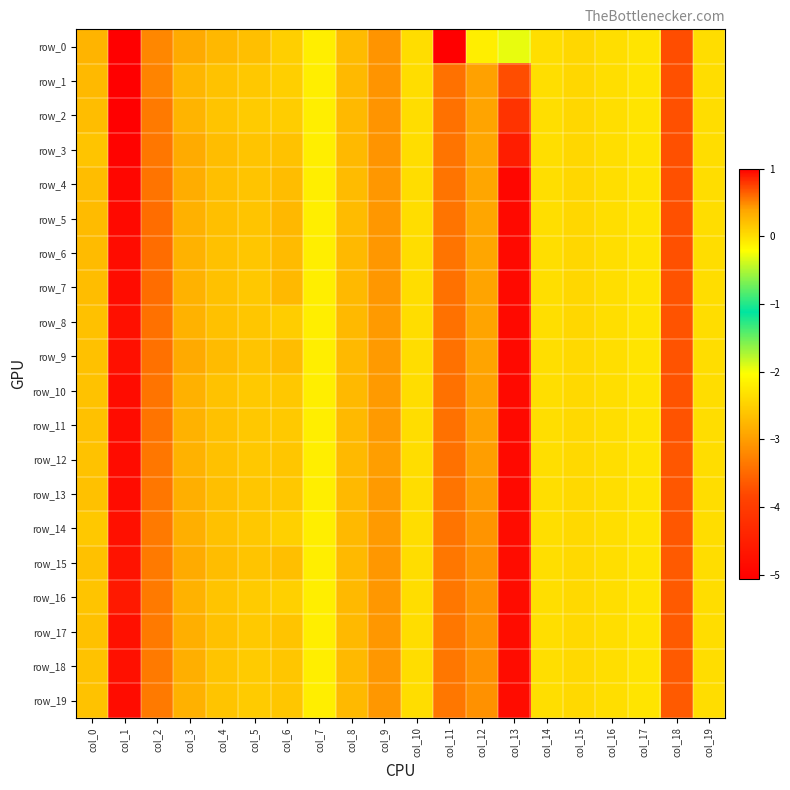

What is the sum of the row_15 values at col_3 and col_16?

0.3